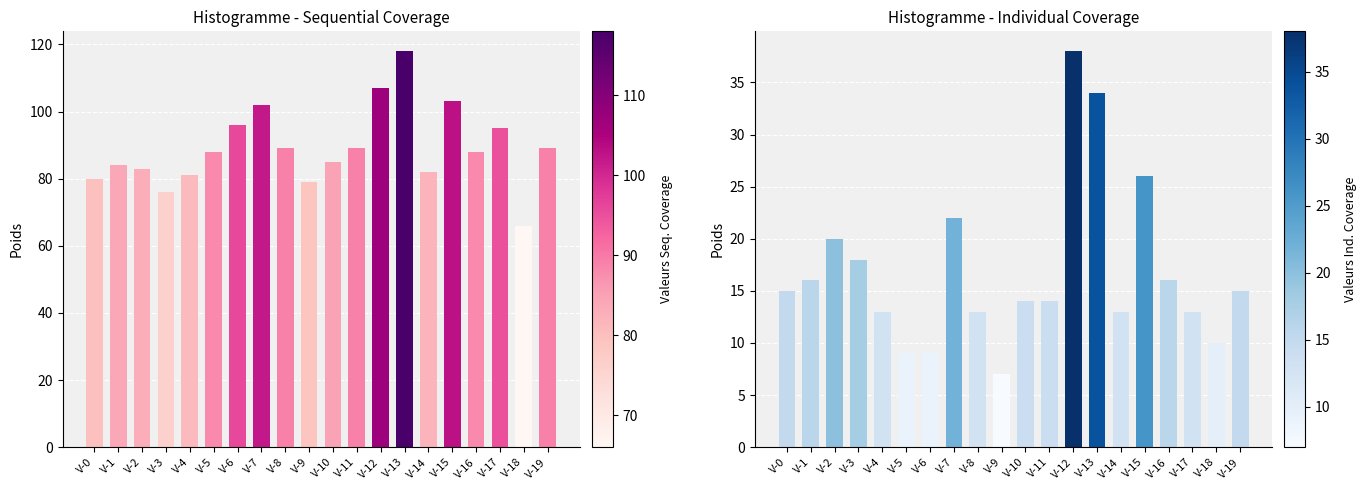

Reading left to right, transcribe all the data shown in this chart.

Sequential Coverage: 80	84	83	76	81	88	96	102	89	79	85	89	107	118	82	103	88	95	66	89
Individual Coverage: 15	16	20	18	13	9	9	22	13	7	14	14	38	34	13	26	16	13	10	15